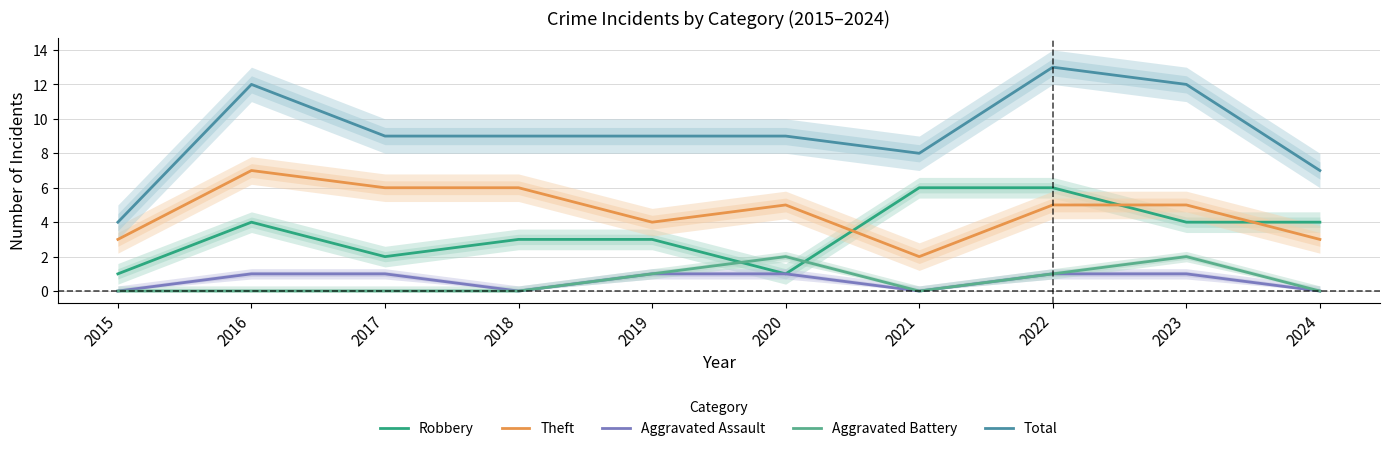

Reading right to left, list all the values displayed in this chart.

Robbery: 2024=4	2023=4	2022=6	2021=6	2020=1	2019=3	2018=3	2017=2	2016=4	2015=1
Theft: 2024=3	2023=5	2022=5	2021=2	2020=5	2019=4	2018=6	2017=6	2016=7	2015=3
Aggravated Assault: 2024=0	2023=1	2022=1	2021=0	2020=1	2019=1	2018=0	2017=1	2016=1	2015=0
Aggravated Battery: 2024=0	2023=2	2022=1	2021=0	2020=2	2019=1	2018=0	2017=0	2016=0	2015=0
Total: 2024=7	2023=12	2022=13	2021=8	2020=9	2019=9	2018=9	2017=9	2016=12	2015=4